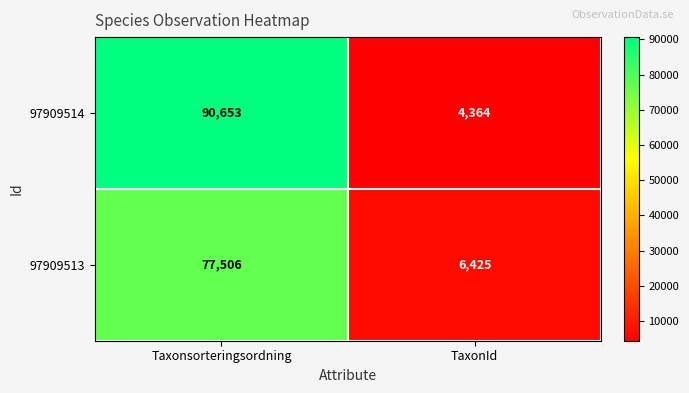

What is the difference between the maximum and minimum values in the 97909513 series?

71081